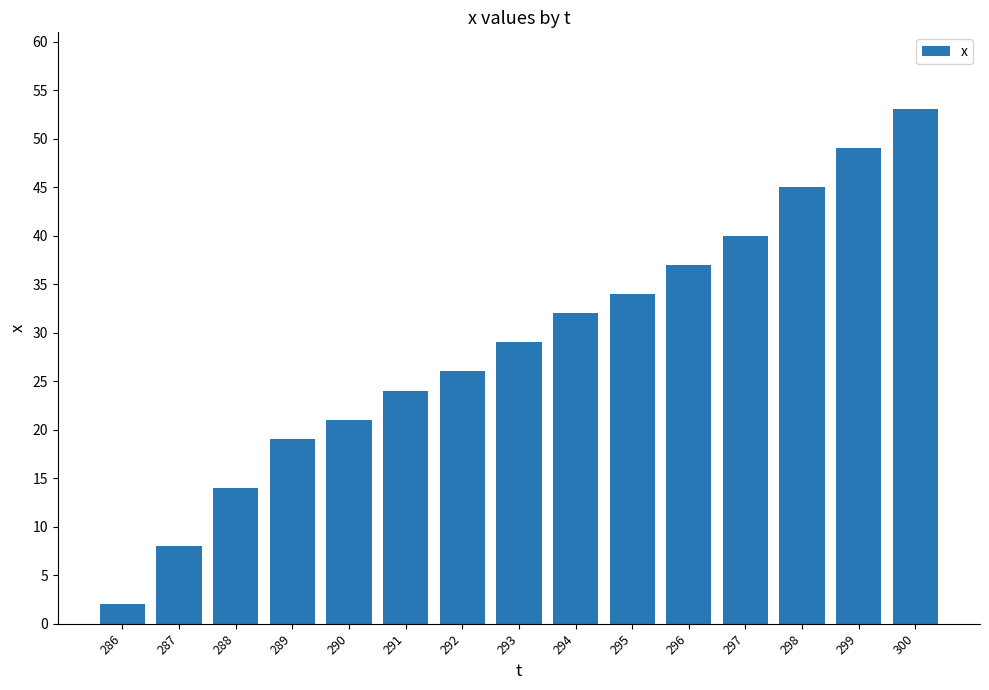

Which label corresponds to the largest value in the chart?

300